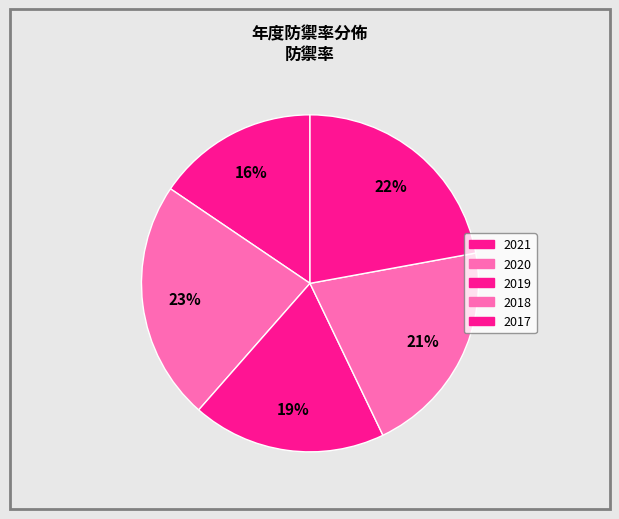

Count the number of slices in the pie.

5